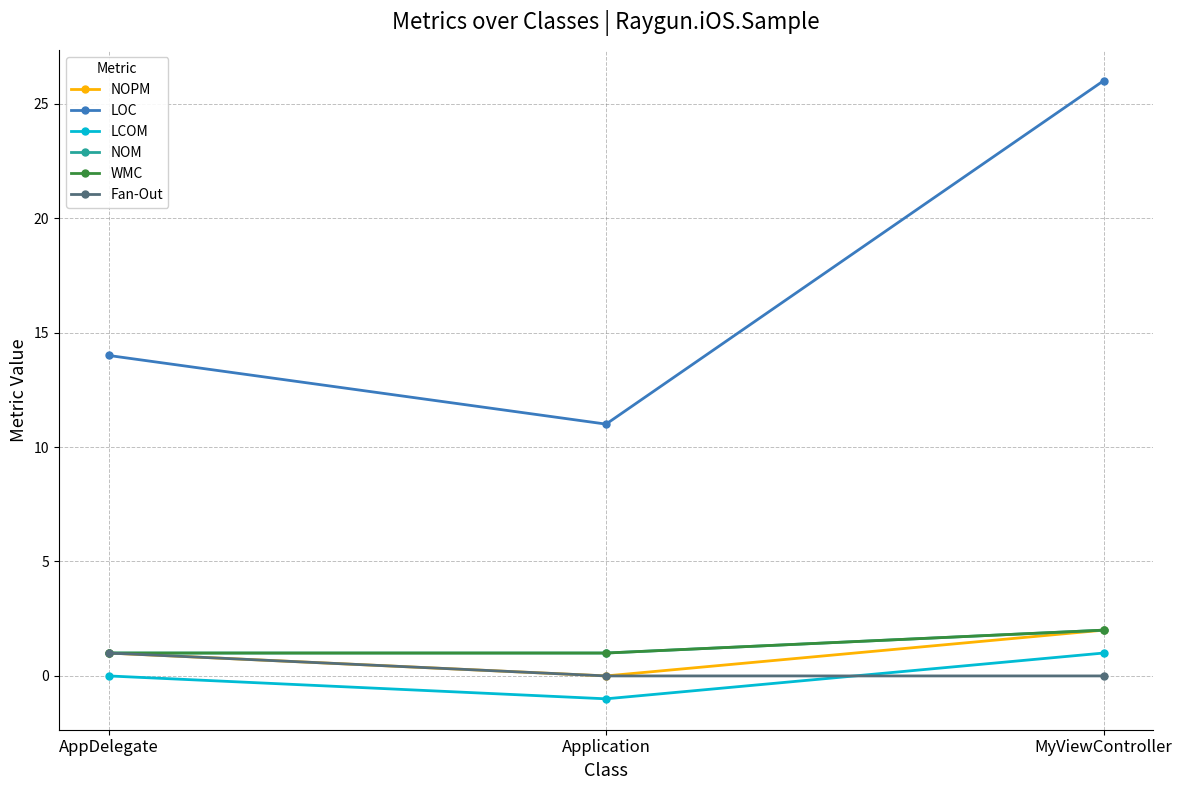

Reading left to right, transcribe all the data shown in this chart.

NOPM: 1	0	2
LOC: 14	11	26
LCOM: 0	-1	1
NOM: 1	1	2
WMC: 1	1	2
Fan-Out: 1	0	0